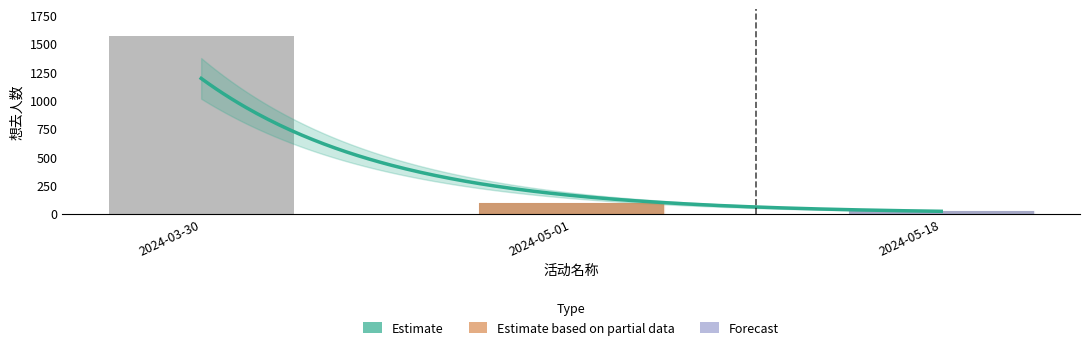

Does the chart contain any negative values?

No